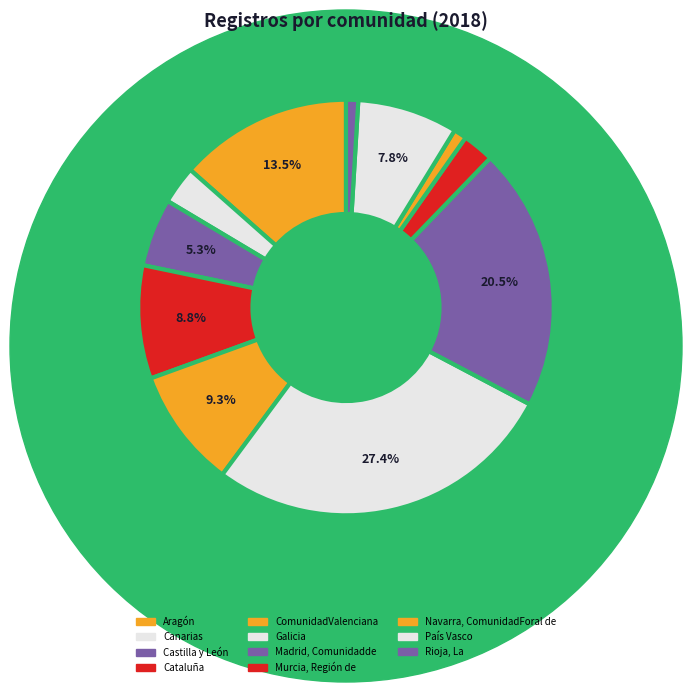

To the nearest percent, what is the average slice percentage?

9%